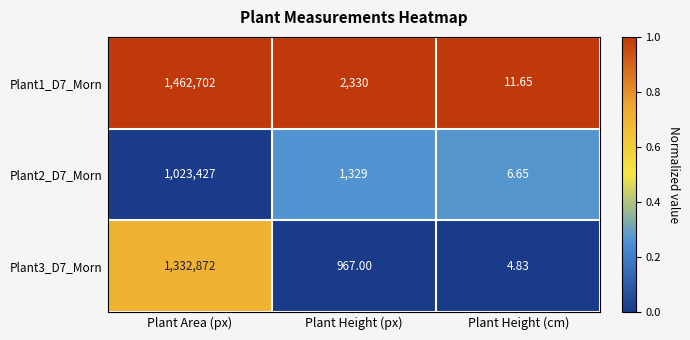

Which category has the highest value in the Plant1_D7_Morn series?

Plant Area (px)